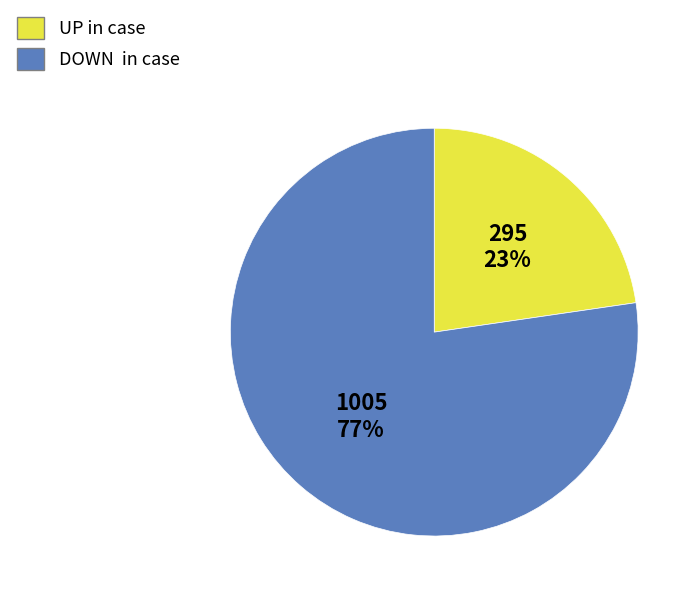

To the nearest percent, what is the average slice percentage?

50%